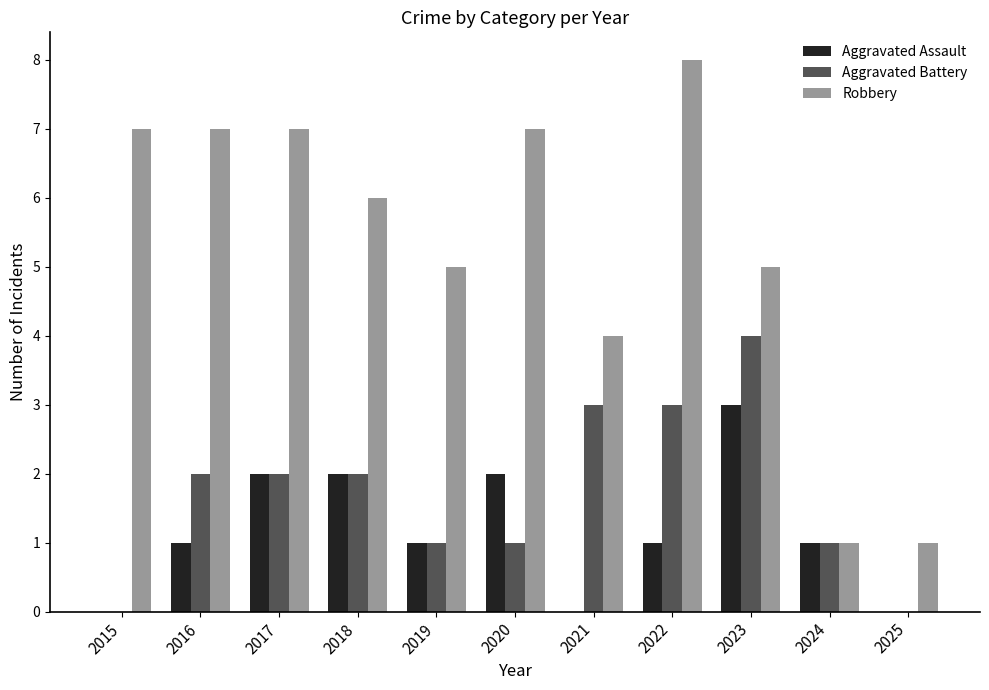

What is the spread (max minus min) of values at 2018?

4